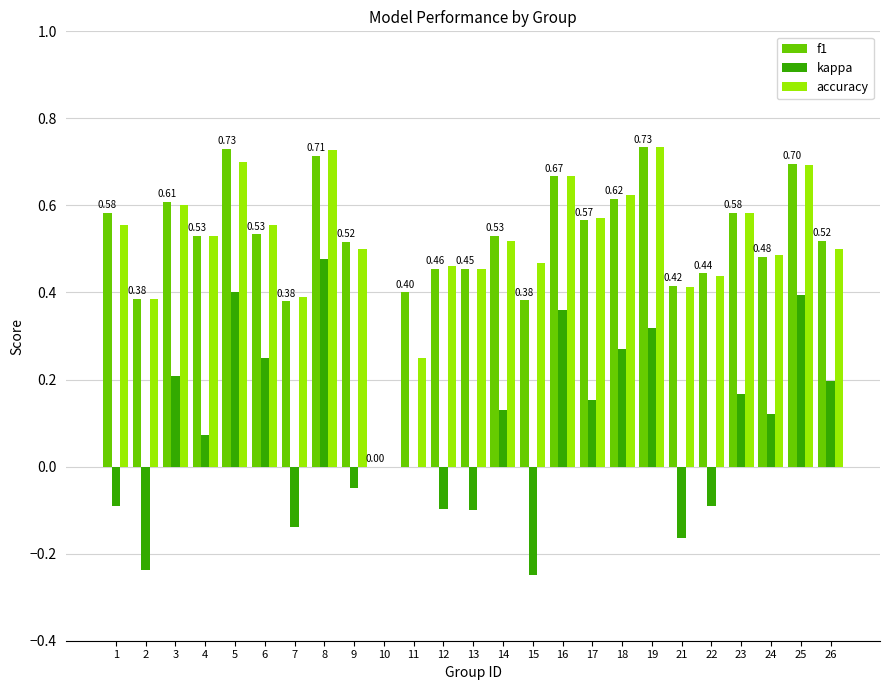

Which series changed the most between 3 and 18?

kappa